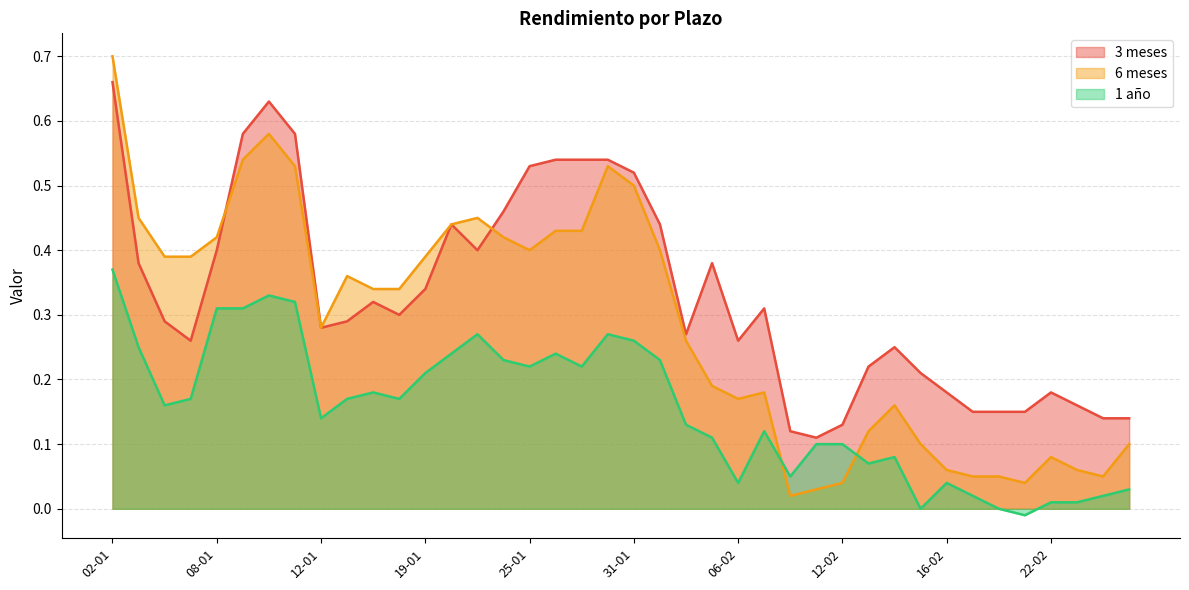

What is the label of the 19th point from the left?

29-01